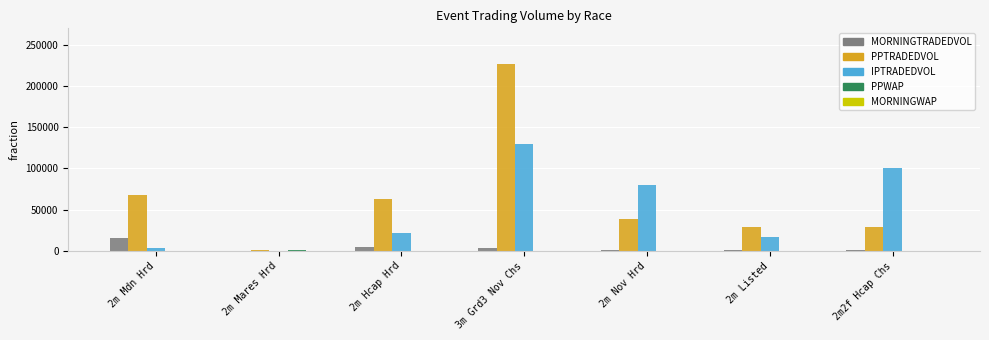

What is the maximum value for IPTRADEDVOL?

130214.8